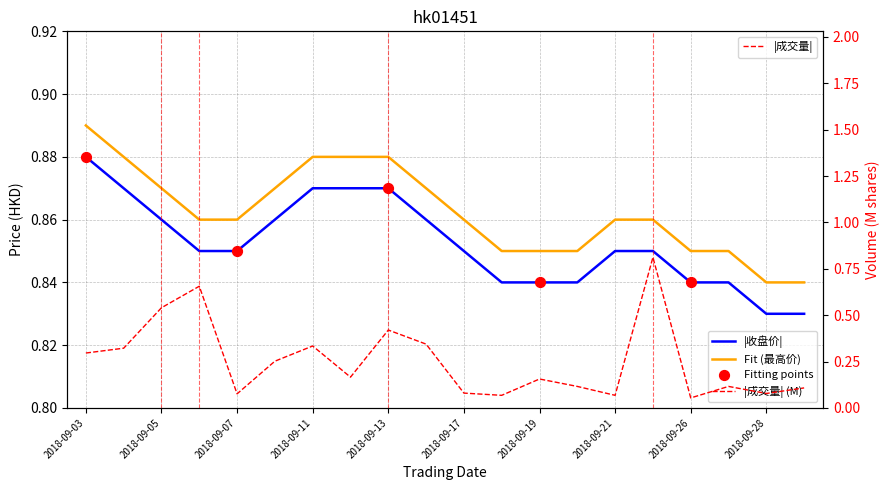

Which series has the widest spread of Y values?

CHENGJIAOLIANG